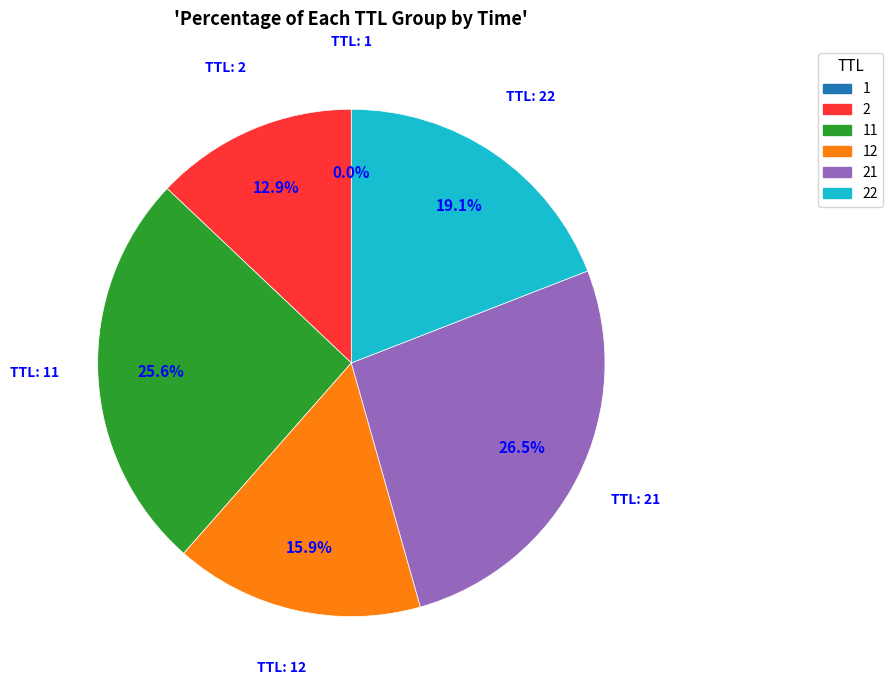

Does any single category account for the majority?

No